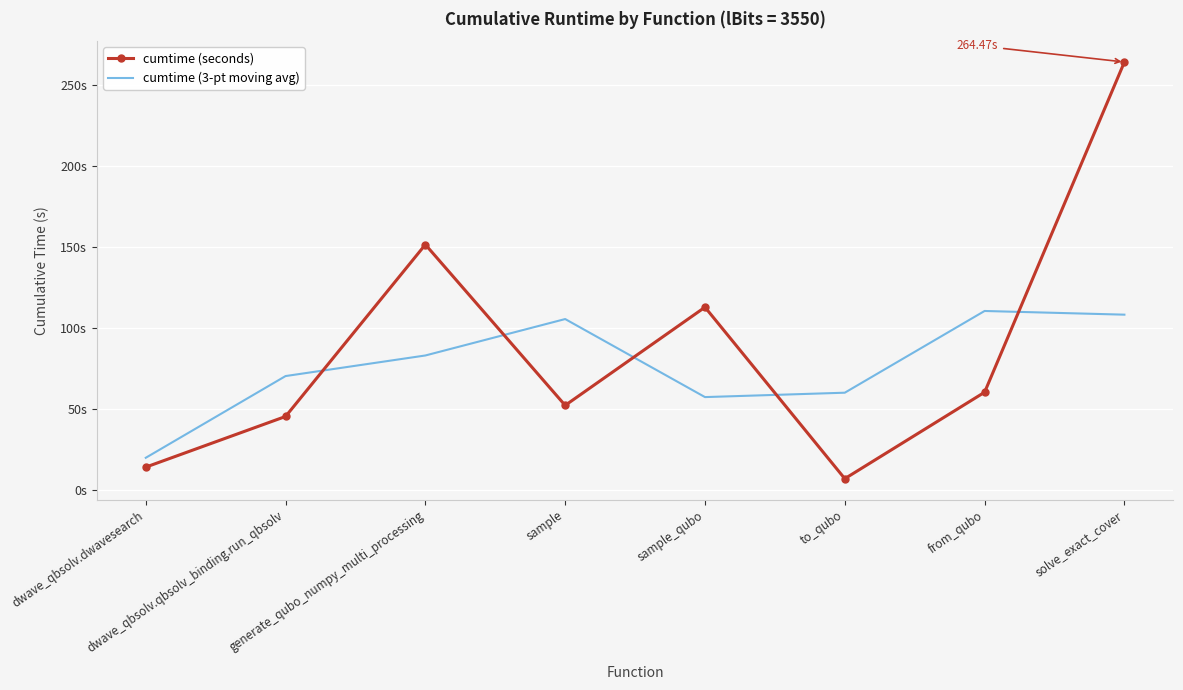

Which category has the lowest value across all series?

to_qubo